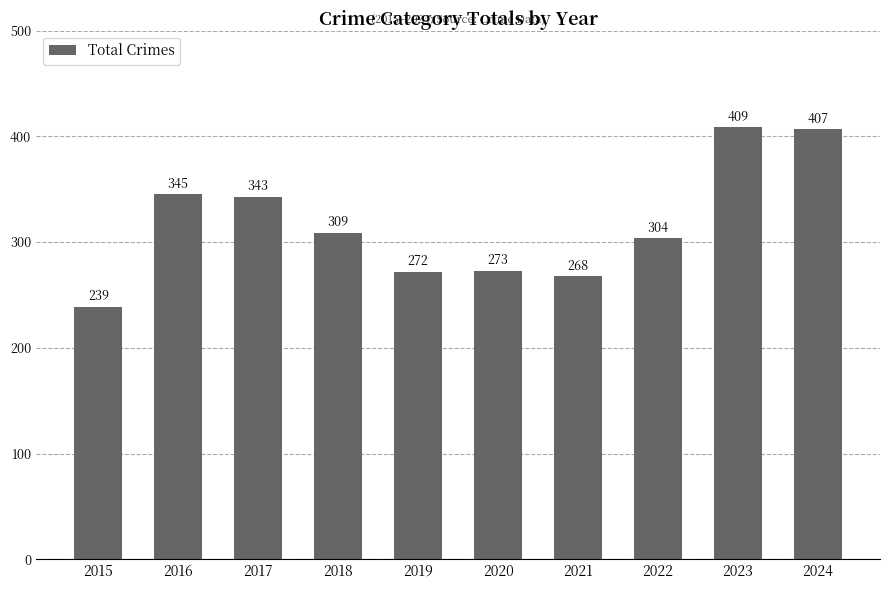

What is the sum of all values?

3169